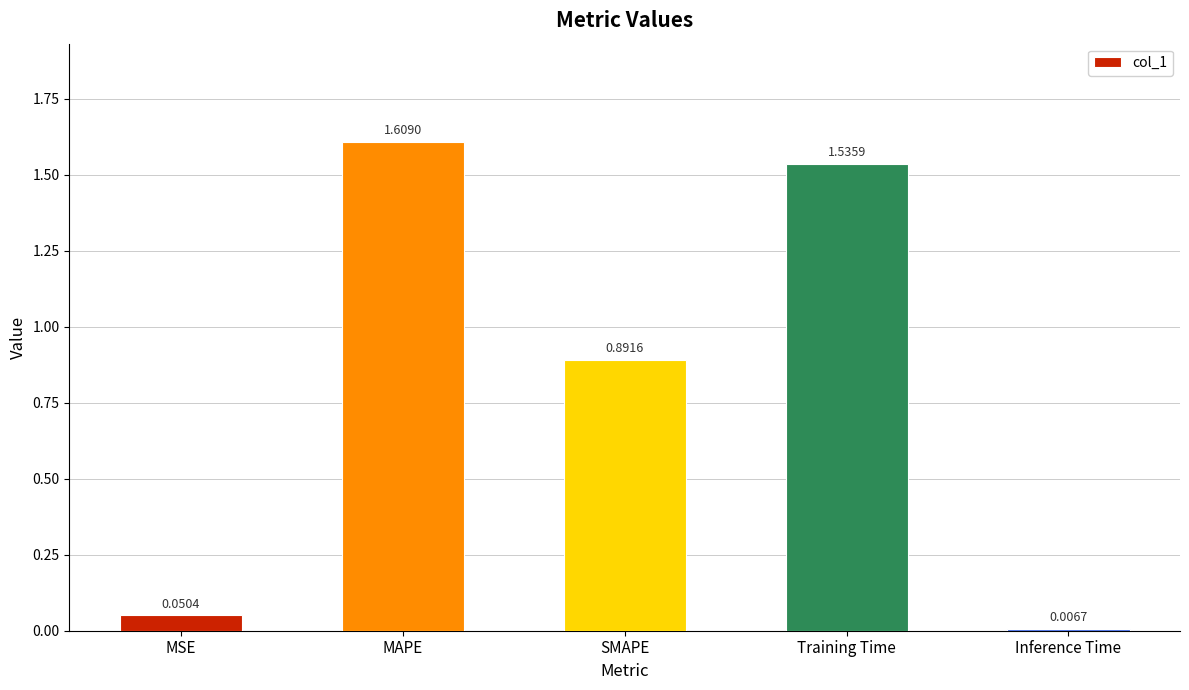

Are the bars grouped side by side (vs. stacked)?

No